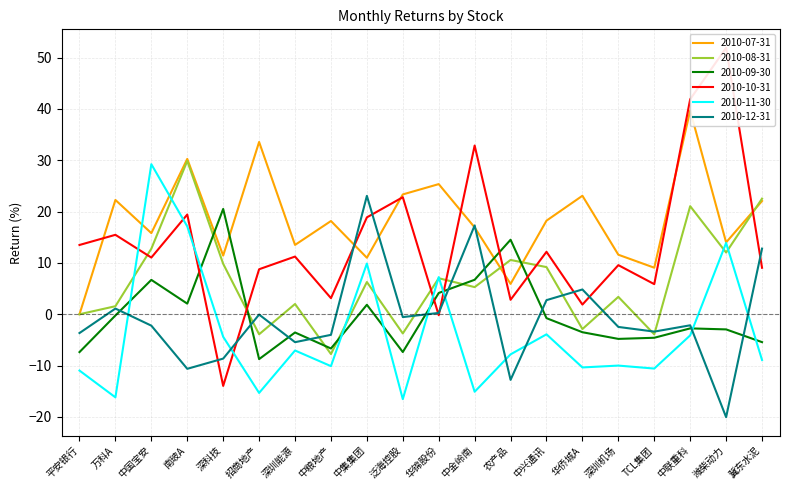

Reading right to left, list all the values displayed in this chart.

2010-07-31: 22.1	14.0	39.7	9.1	11.6	23.1	18.2	5.9	16.9	25.4	23.4	11.0	18.2	13.5	33.6	11.4	30.3	15.8	22.3	0.0
2010-08-31: 22.5	12.0	21.1	-3.9	3.4	-2.9	9.2	10.6	5.3	7.0	-3.7	6.3	-7.8	2.0	-3.9	9.8	29.9	12.8	1.6	0.0
2010-09-30: -5.4	-3.0	-2.8	-4.6	-4.8	-3.5	-0.8	14.5	6.7	4.2	-7.4	1.9	-6.7	-3.5	-8.7	20.5	2.1	6.7	-0.2	-7.4
2010-10-31: 9.1	51.9	41.9	5.9	9.6	1.9	12.2	2.8	32.9	-0.2	22.8	18.9	3.1	11.2	8.8	-14.0	19.4	11.1	15.5	13.5
2010-11-30: -8.9	13.9	-4.1	-10.6	-10.0	-10.4	-3.9	-7.8	-15.1	7.2	-16.5	9.9	-10.1	-7.1	-15.3	-4.4	17.1	29.2	-16.2	-11.0
2010-12-31: 12.8	-20.1	-2.1	-3.4	-2.5	4.8	2.8	-12.8	17.3	0.3	-0.6	23.1	-4.0	-5.4	-0.1	-8.6	-10.6	-2.2	1.1	-3.7